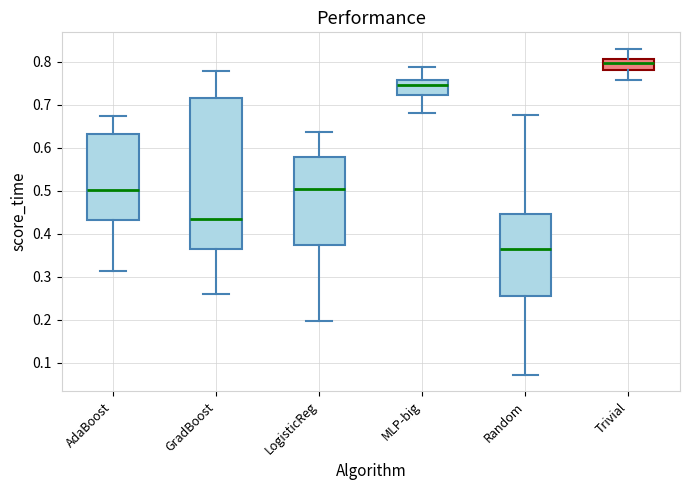

Which box's median line is the lowest?

Random